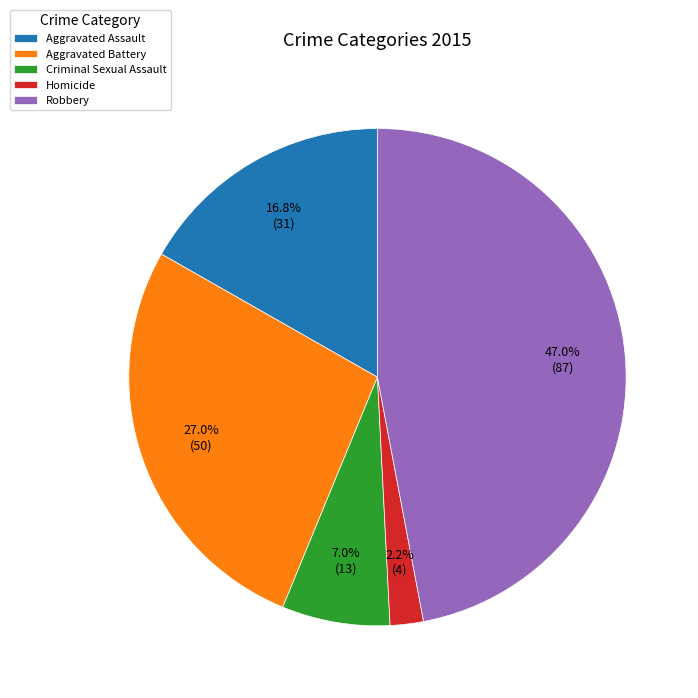

To the nearest percent, what is the average slice percentage?

20%